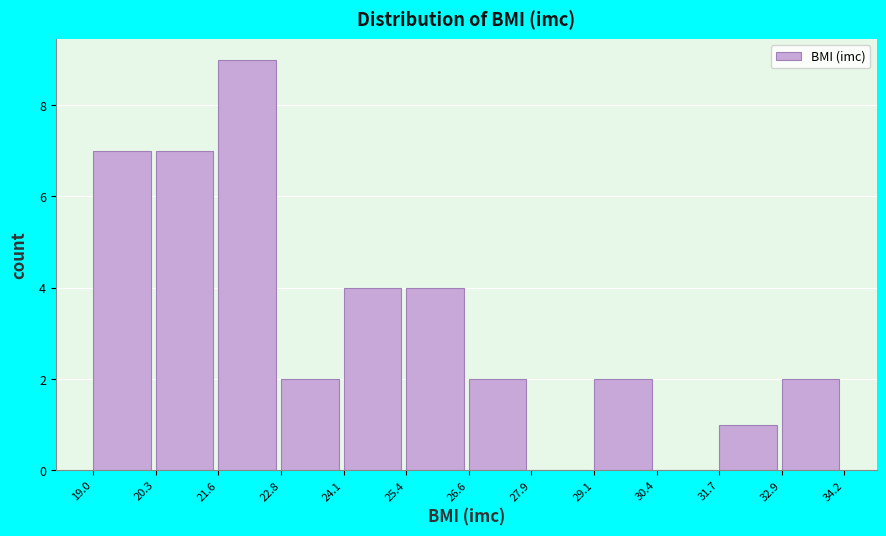

Reading left to right, list every bar in this chart as the range it spans on the x-axis followed by its height. The values are not printed on the chart, so give them approximately, as read against the axis.

19.0 to 20.3: 7
20.3 to 21.6: 7
21.6 to 22.8: 9
22.8 to 24.1: 2
24.1 to 25.4: 4
25.4 to 26.6: 4
26.6 to 27.9: 2
27.9 to 29.1: 0
29.1 to 30.4: 2
30.4 to 31.7: 0
31.7 to 32.9: 1
32.9 to 34.2: 2